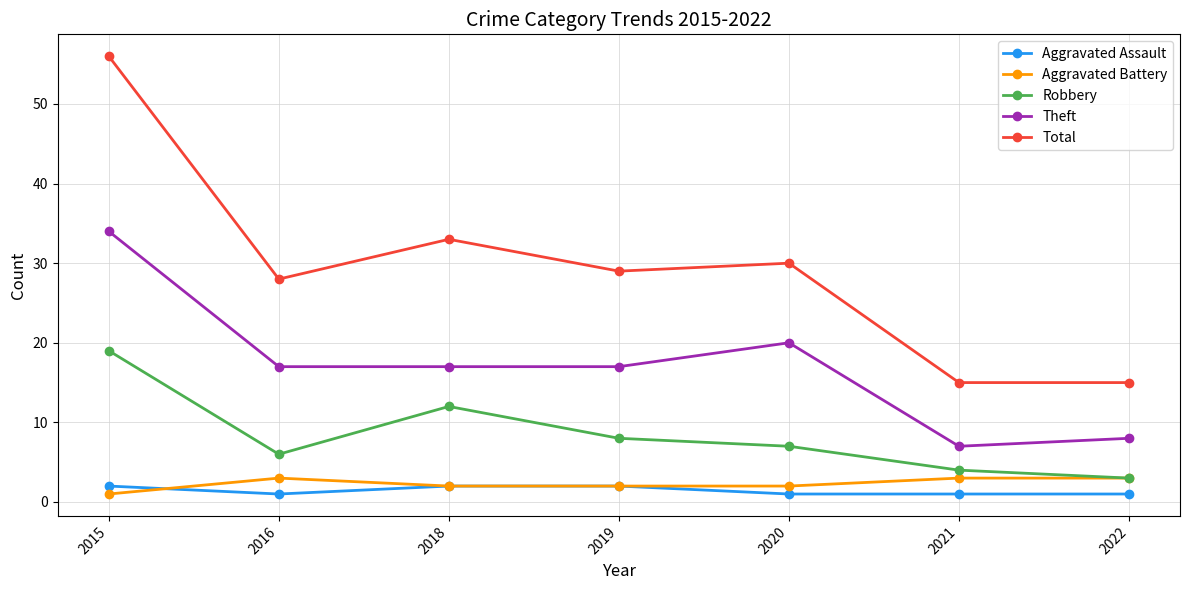

Reading right to left, transcribe all the data shown in this chart.

Aggravated Assault: 2022=1	2021=1	2020=1	2019=2	2018=2	2016=1	2015=2
Aggravated Battery: 2022=3	2021=3	2020=2	2019=2	2018=2	2016=3	2015=1
Robbery: 2022=3	2021=4	2020=7	2019=8	2018=12	2016=6	2015=19
Theft: 2022=8	2021=7	2020=20	2019=17	2018=17	2016=17	2015=34
Total: 2022=15	2021=15	2020=30	2019=29	2018=33	2016=28	2015=56